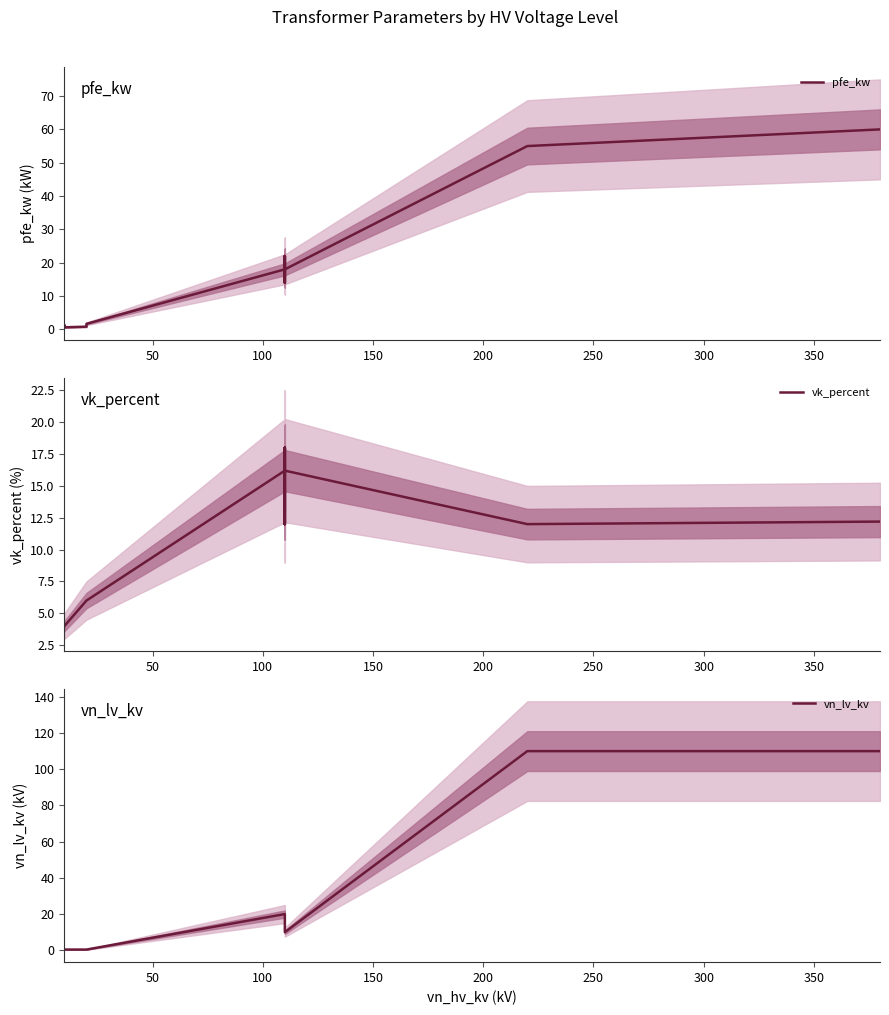

How many times do pfe_kw and vn_lv_kv cross each other?

5